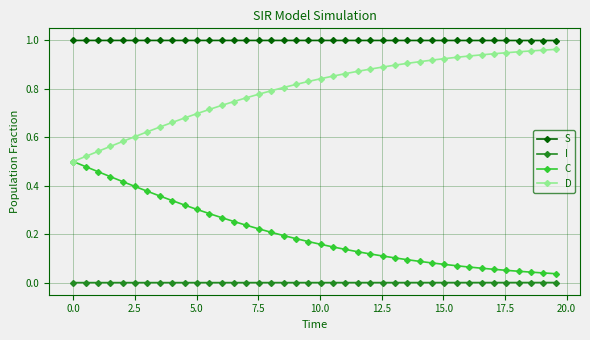

List the series in order of their peak value, lowest first.

I, C, D, S